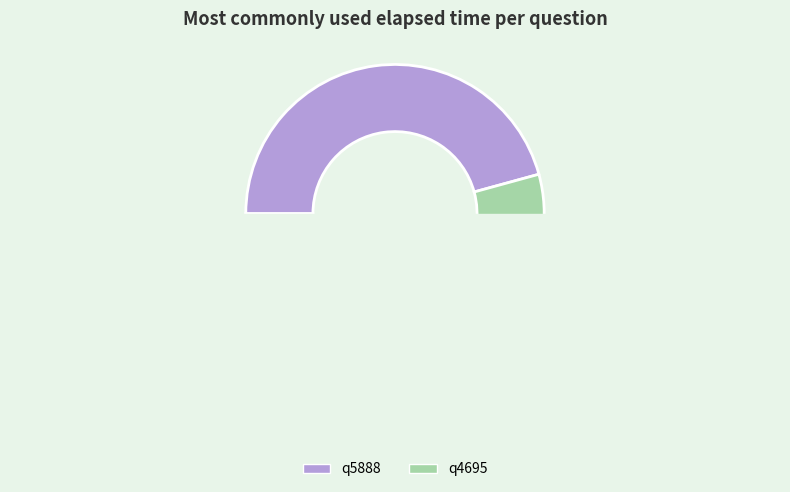

To the nearest percent, what is the average slice percentage?

50%